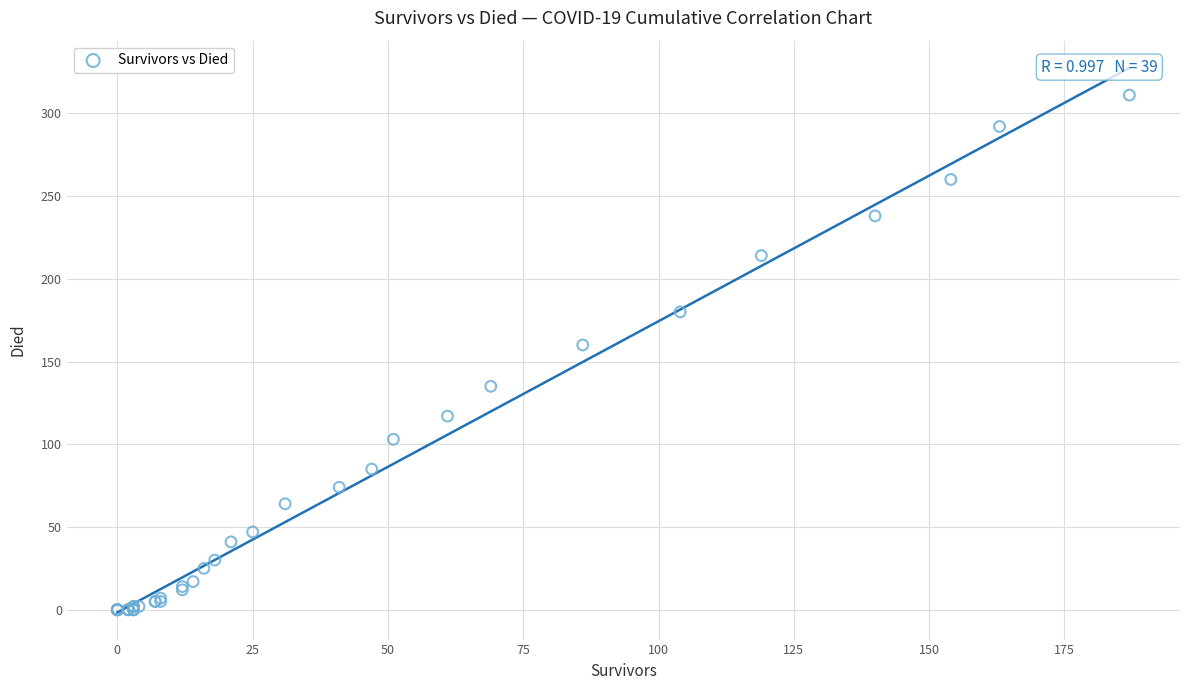

What Y value in the scatter plot is closest to 155?

160